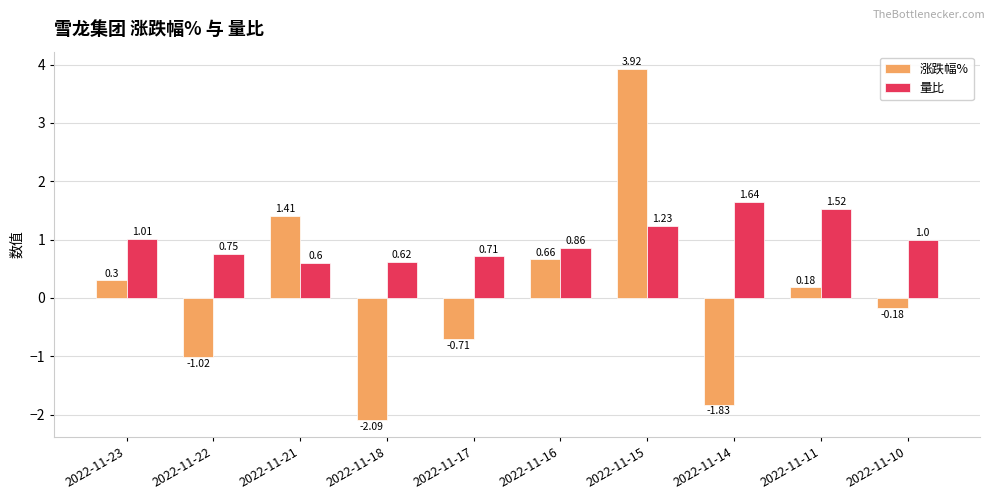

List the series in order of their peak value, lowest first.

量比, 涨跌幅%